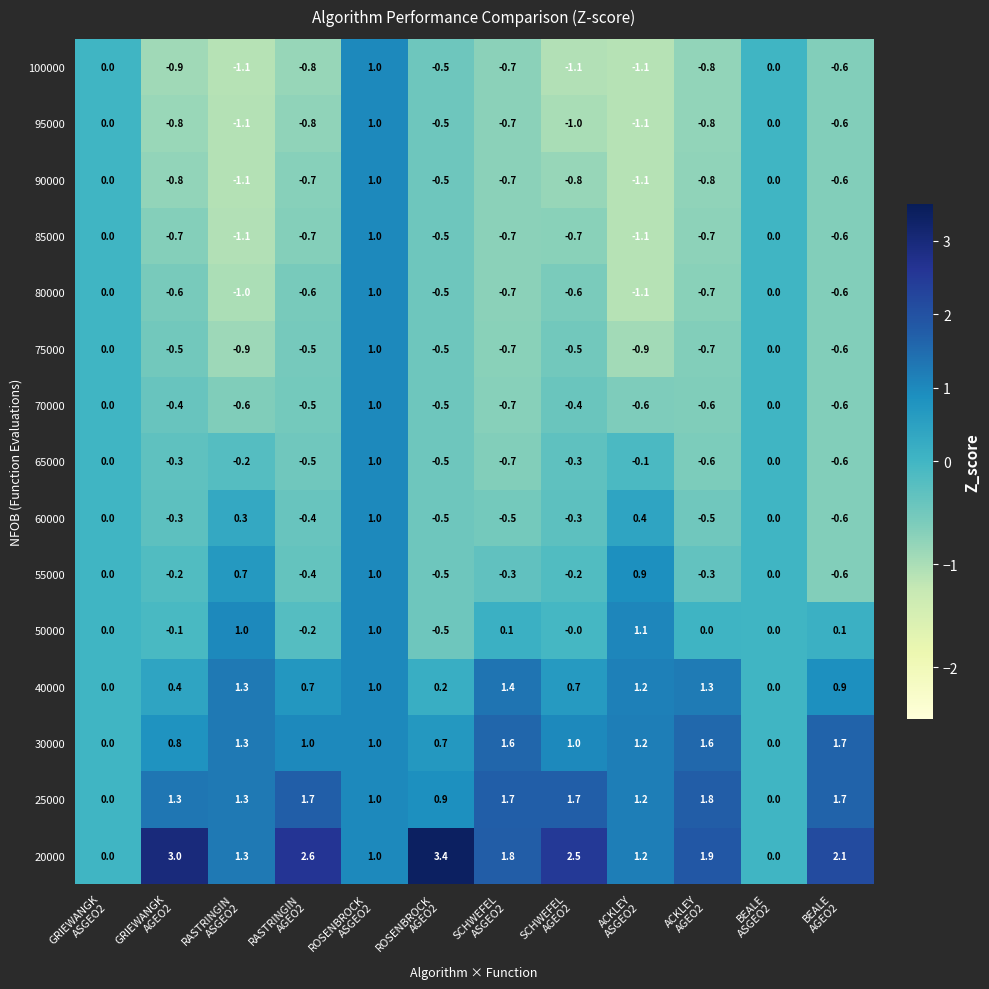

What is the average value of the 70000 series?

-0.3